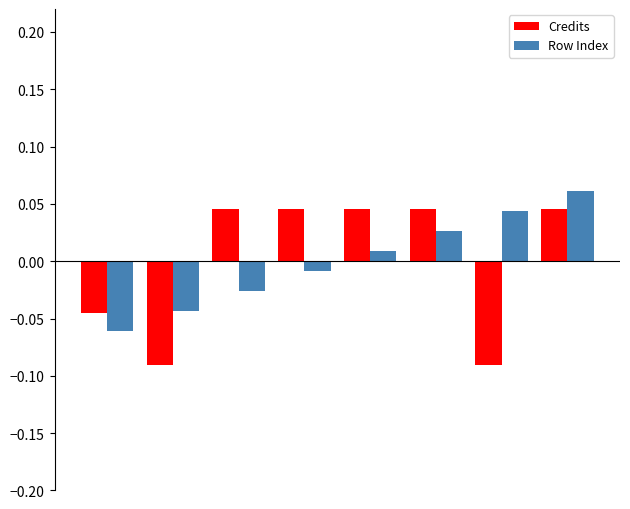

Which series has the largest range (max minus min)?

Credits